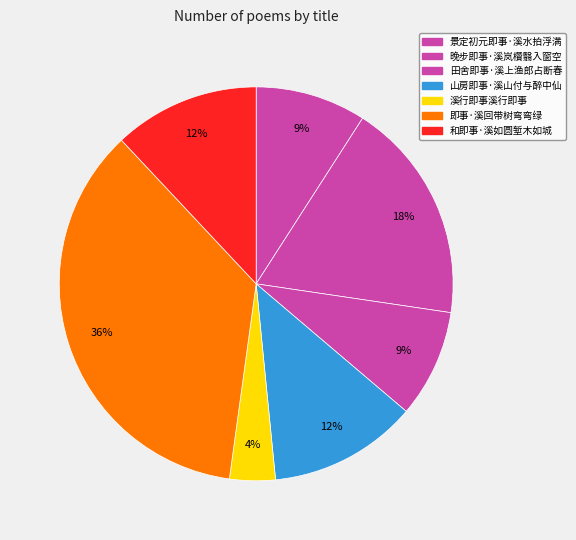

How many slices are in this pie chart?

7